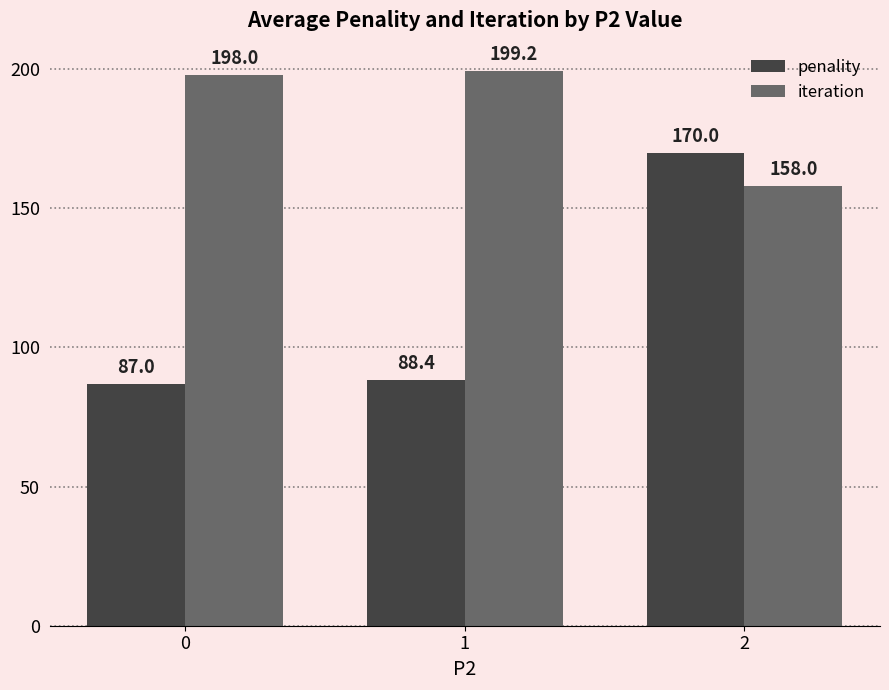

Read the penality value at 1.

88.4